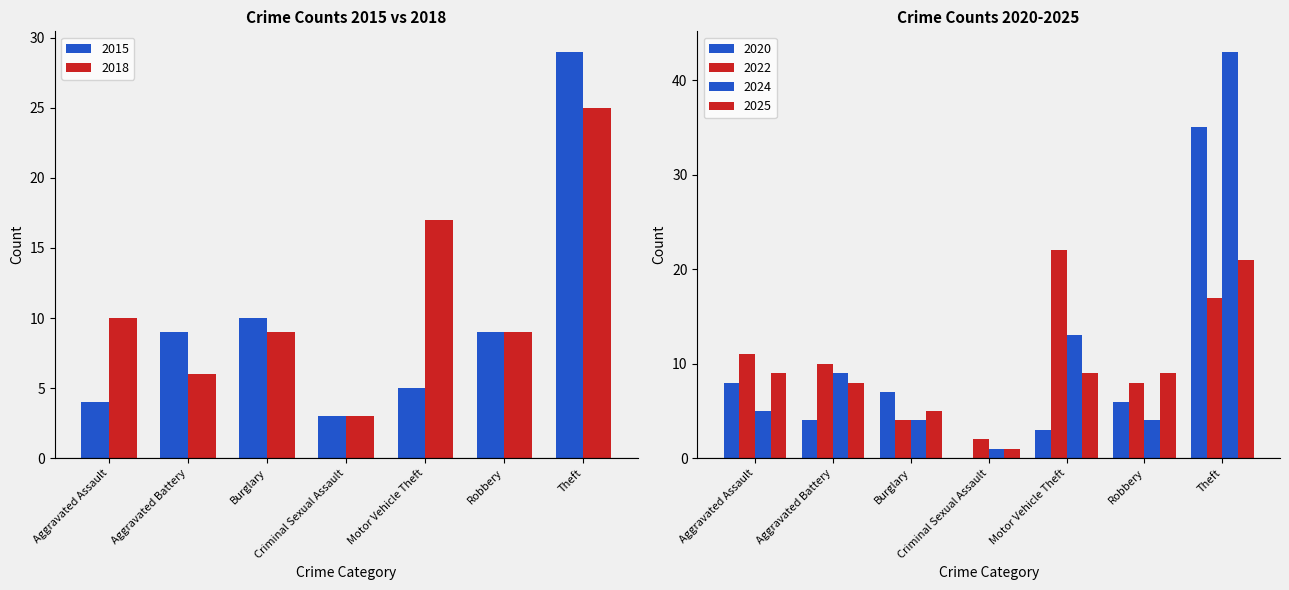

The value of 2024 at Aggravated Battery is 6. True or false?

False